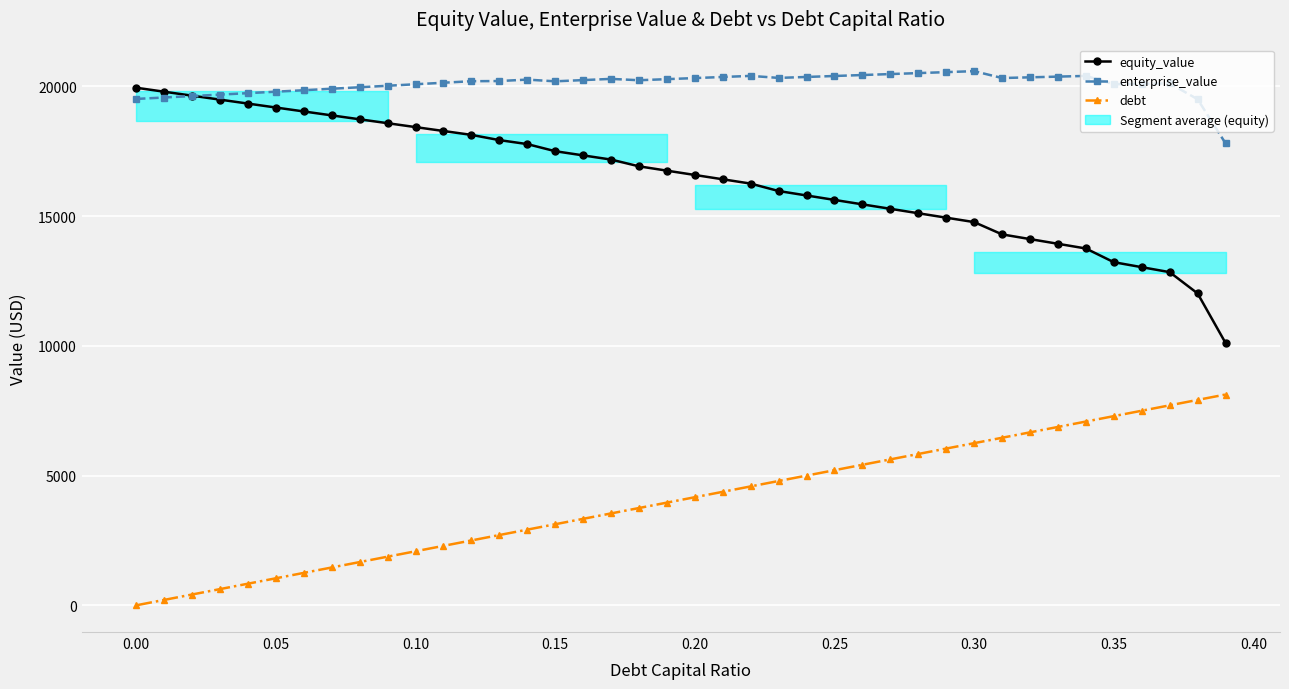

At how many categories does at least one series exceed 12276?

40